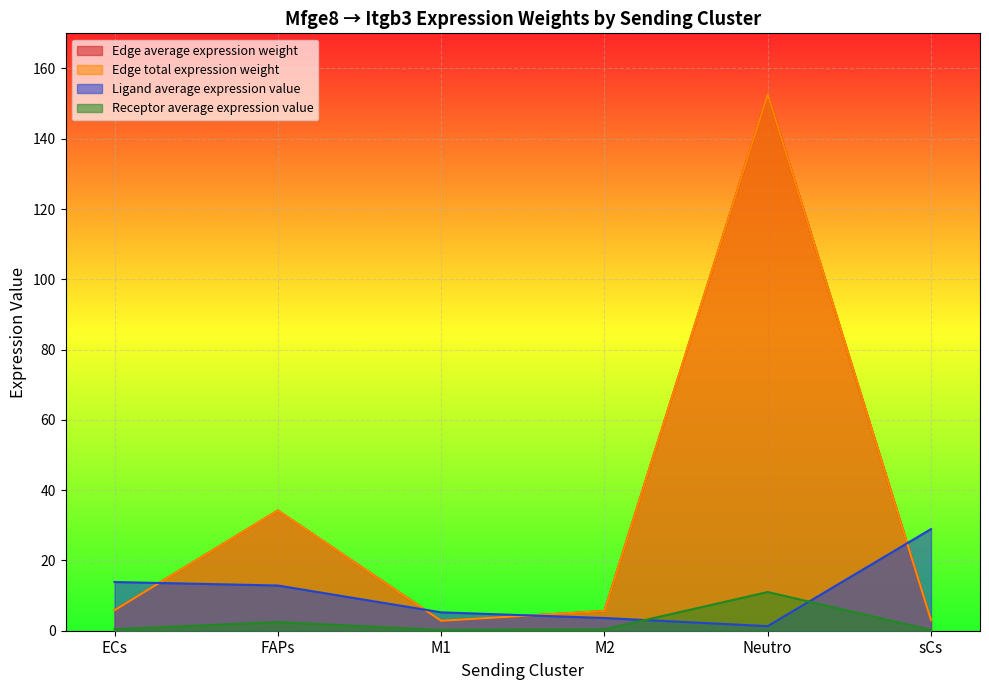

How many lines are shown in the chart?

4